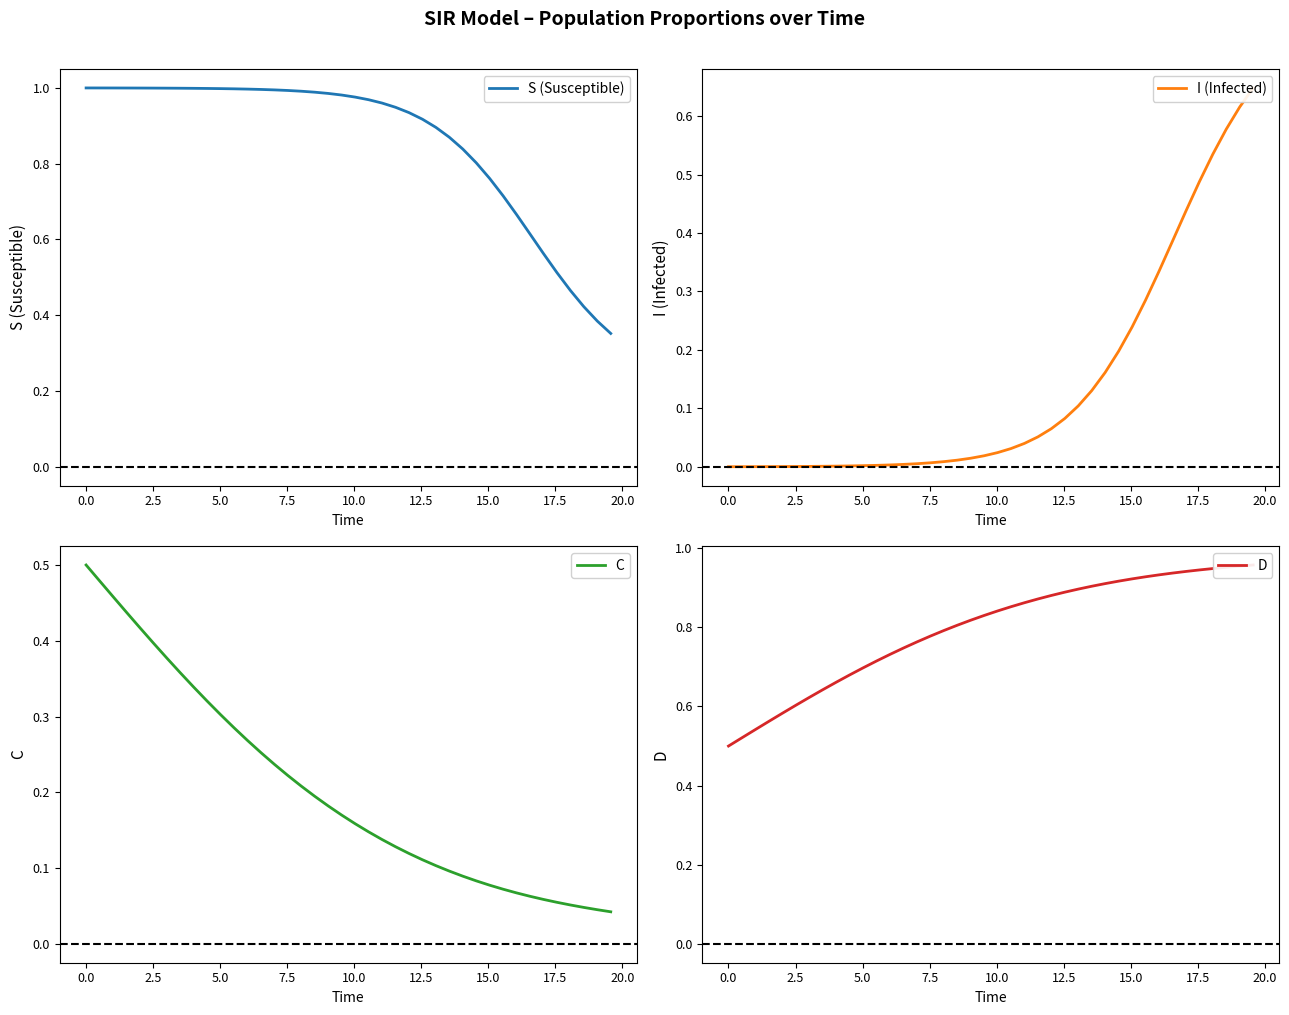

True or false: I (Infected) has a value of 0.2 at 27.

False